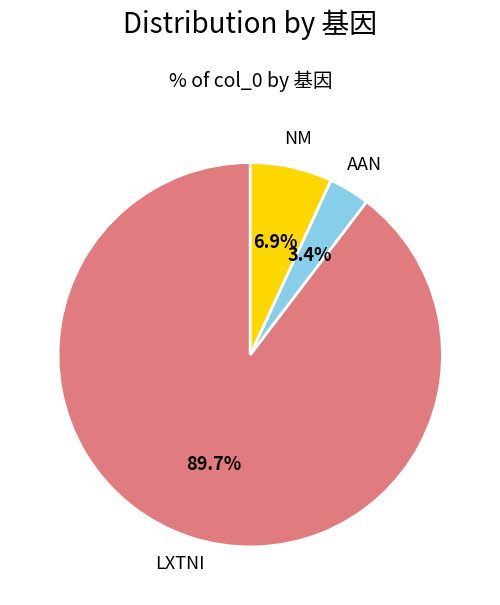

Is there any slice that represents more than half of the pie?

Yes